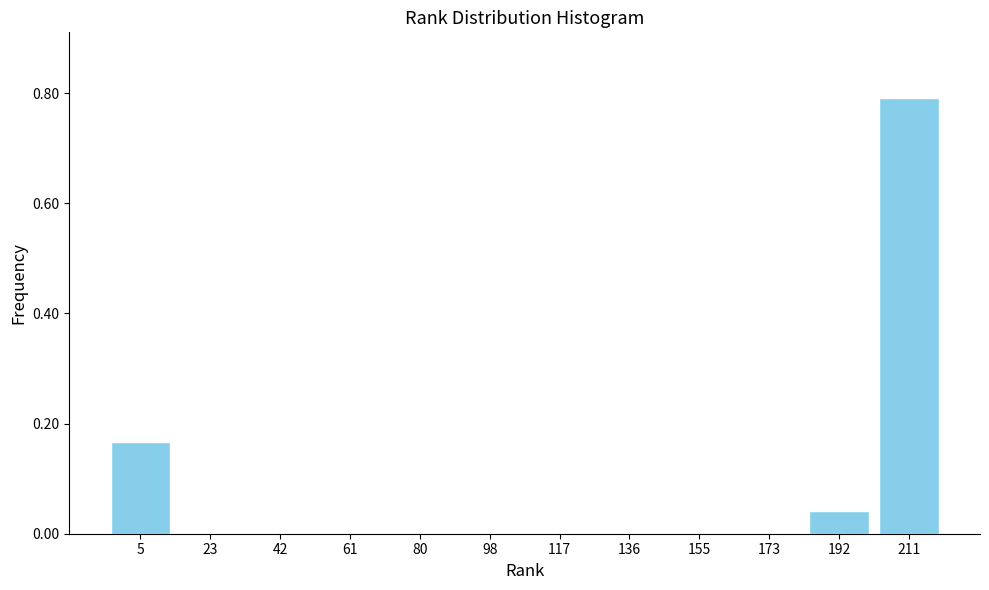

True or false: the data shows -0.4 at 98.

False